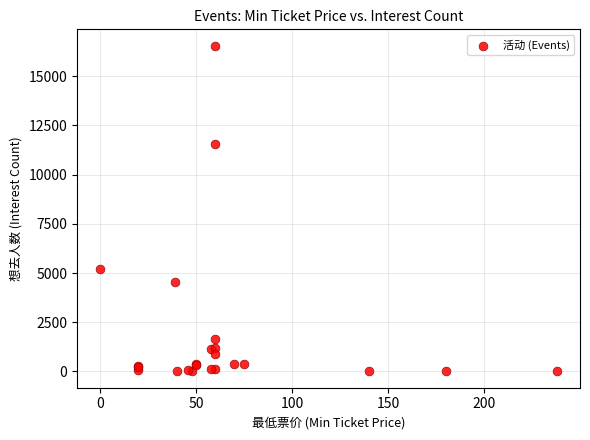

What Y value in the scatter plot is closest to 8275?

5215